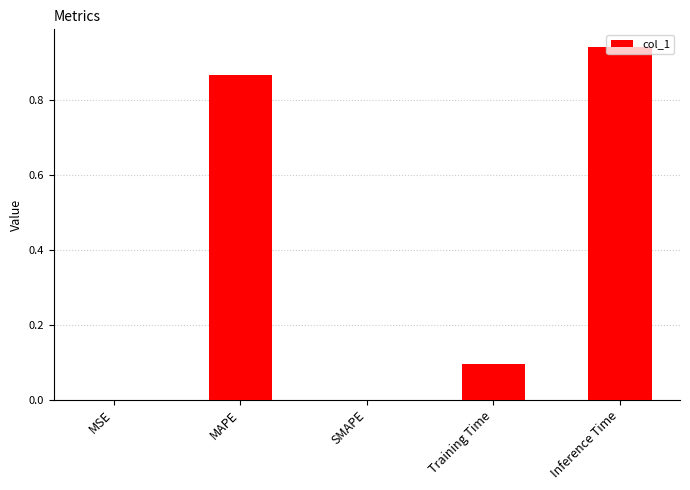

Which category has the highest value across all series?

Inference Time